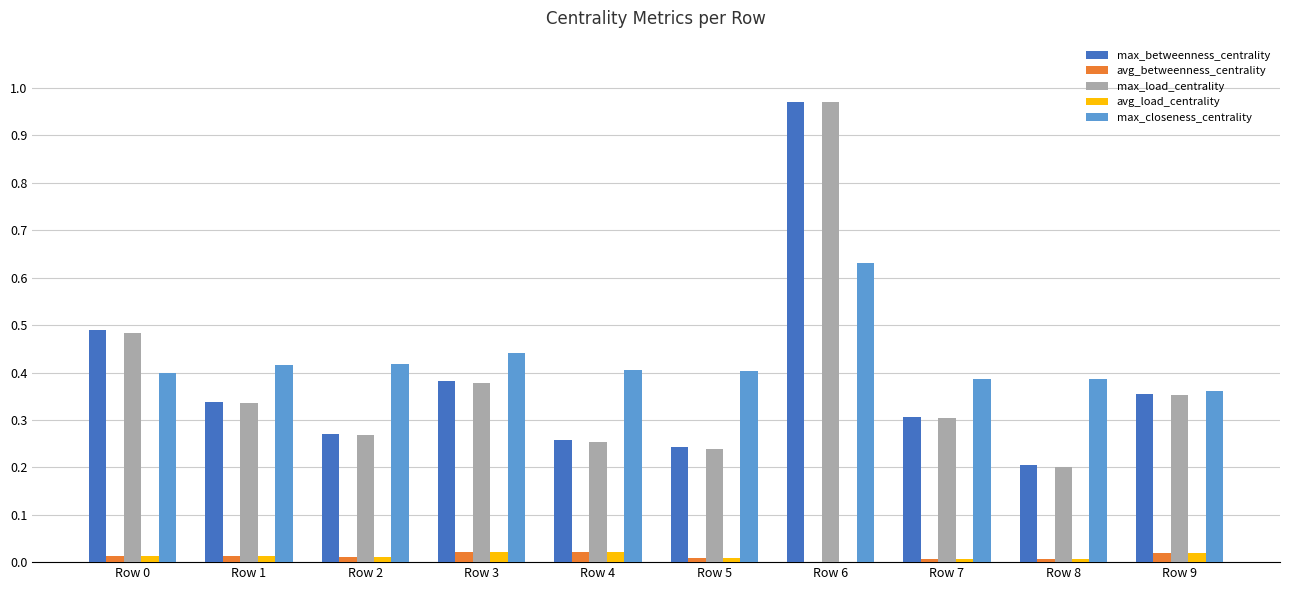

Which category has the highest value across all series?

Row 6